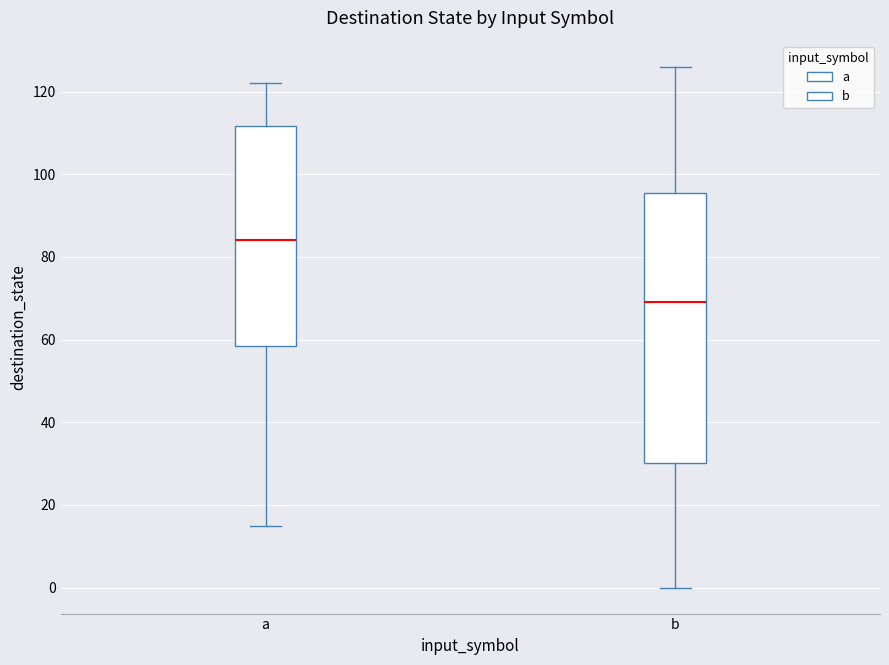

Reading left to right, transcribe this box plot: for each box, give where its median line is, the range the box spans, and where its two whiskers end, as read against the y-axis. The values are not printed on the chart, so give them approximately, as read against the axis.

a: median 84, box 58 to 112, whiskers 16 to 122
b: median 70, box 30 to 96, whiskers 0 to 126